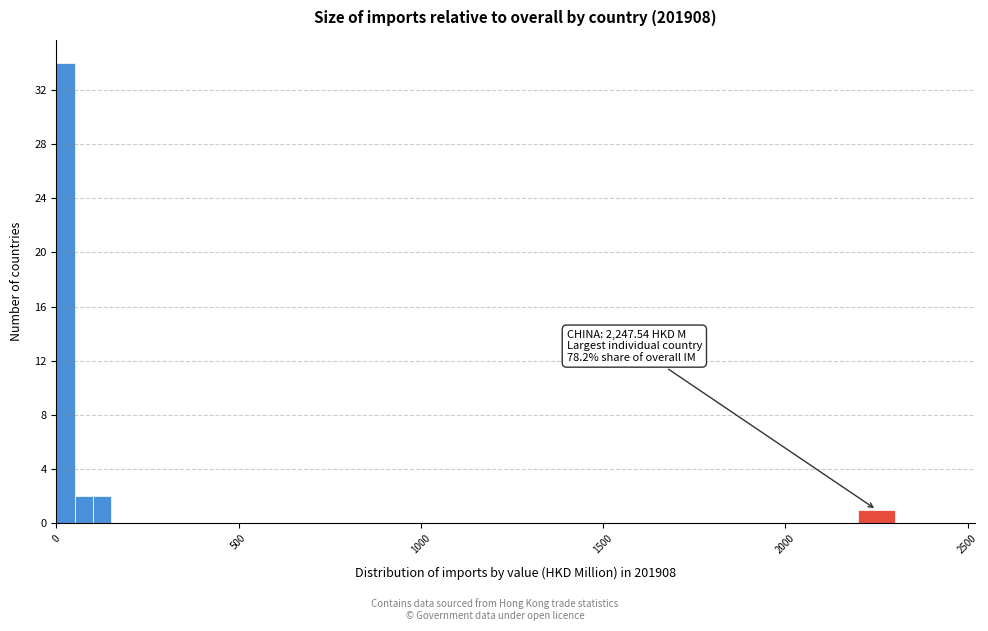

Read against the x-axis, roughly where is the centre of the tallest bar?

50